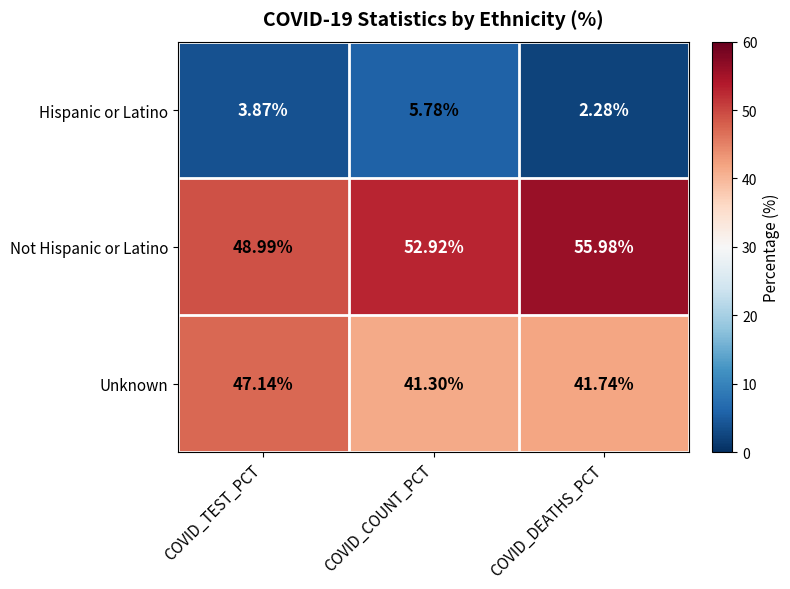

Rank the series at COVID_COUNT_PCT from lowest to highest value.

Hispanic or Latino, Unknown, Not Hispanic or Latino